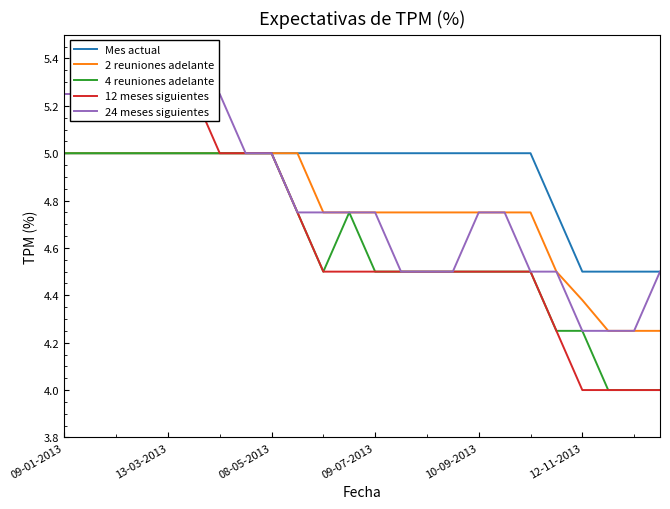

Reading right to left, transcribe all the data shown in this chart.

Mes actual: 4.5	4.5	4.5	4.5	4.8	5.0	5.0	5.0	5.0	5.0	5.0	5.0	5.0	5.0	5.0	5.0	5.0	5.0	5.0	5.0	5.0	5.0	5.0	5.0
2 reuniones adelante: 4.2	4.2	4.2	4.4	4.5	4.8	4.8	4.8	4.8	4.8	4.8	4.8	4.8	4.8	5.0	5.0	5.0	5.0	5.0	5.0	5.0	5.0	5.0	5.0
4 reuniones adelante: 4.0	4.0	4.0	4.2	4.2	4.5	4.5	4.5	4.5	4.5	4.5	4.5	4.8	4.5	4.8	5.0	5.0	5.0	5.0	5.0	5.0	5.0	5.0	5.0
12 meses siguientes: 4.0	4.0	4.0	4.0	4.2	4.5	4.5	4.5	4.5	4.5	4.5	4.5	4.5	4.5	4.8	5.0	5.0	5.0	5.2	5.2	5.2	5.2	5.2	5.2
24 meses siguientes: 4.5	4.2	4.2	4.2	4.5	4.5	4.8	4.8	4.5	4.5	4.5	4.8	4.8	4.8	4.8	5.0	5.0	5.2	5.2	5.2	5.2	5.2	5.2	5.2